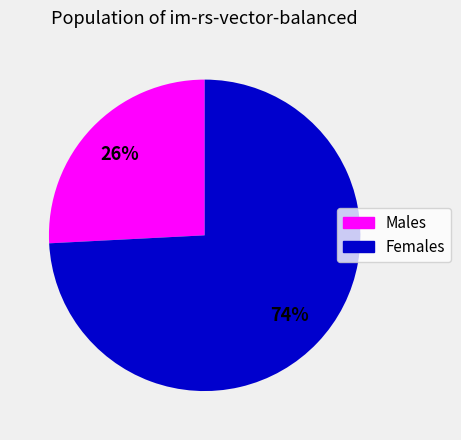

Does any single category account for the majority?

Yes